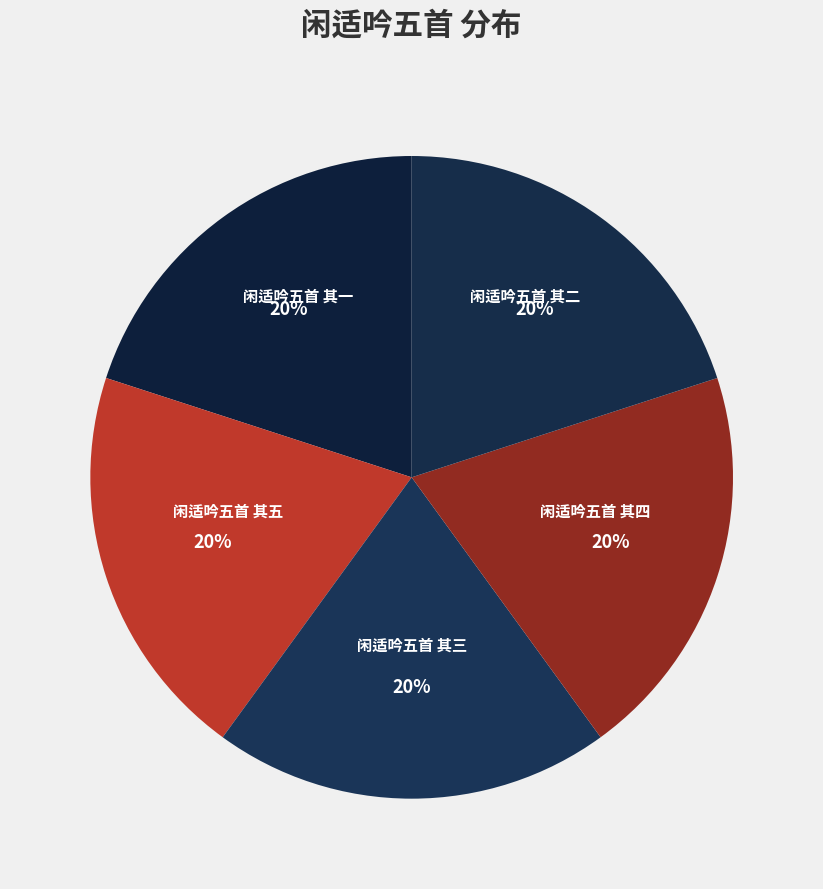

Approximately how many times larger is the value at 闲适吟五首 其四 compared to 闲适吟五首 其五?

1.0